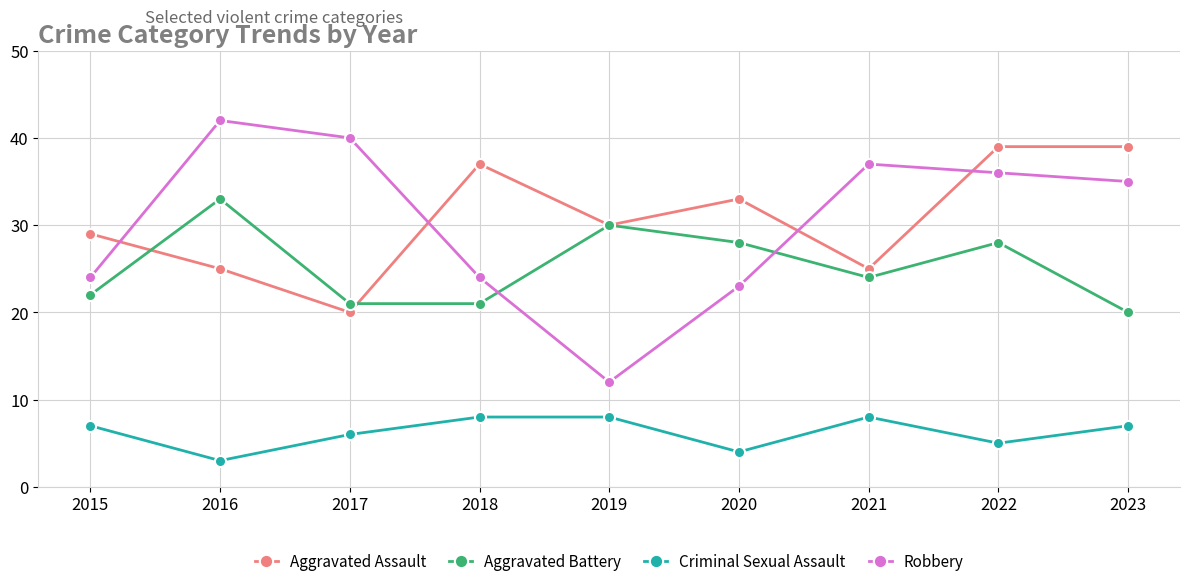

Is this an area chart (filled region under the line)?

No